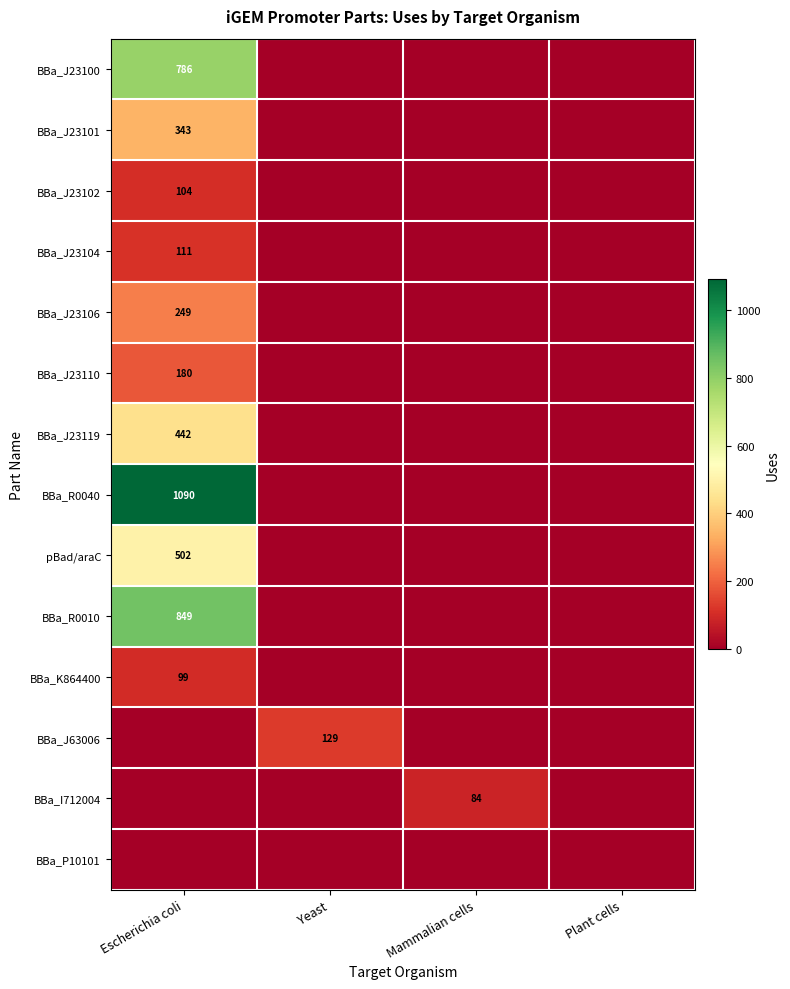

What is the difference between the highest and lowest values at Yeast?

129